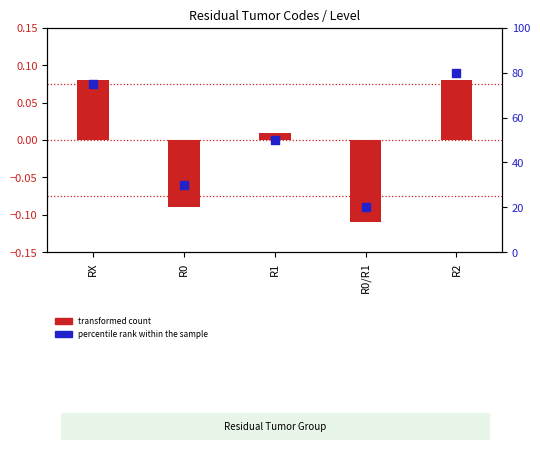

Which series reaches the minimum Y coordinate?

transformed count